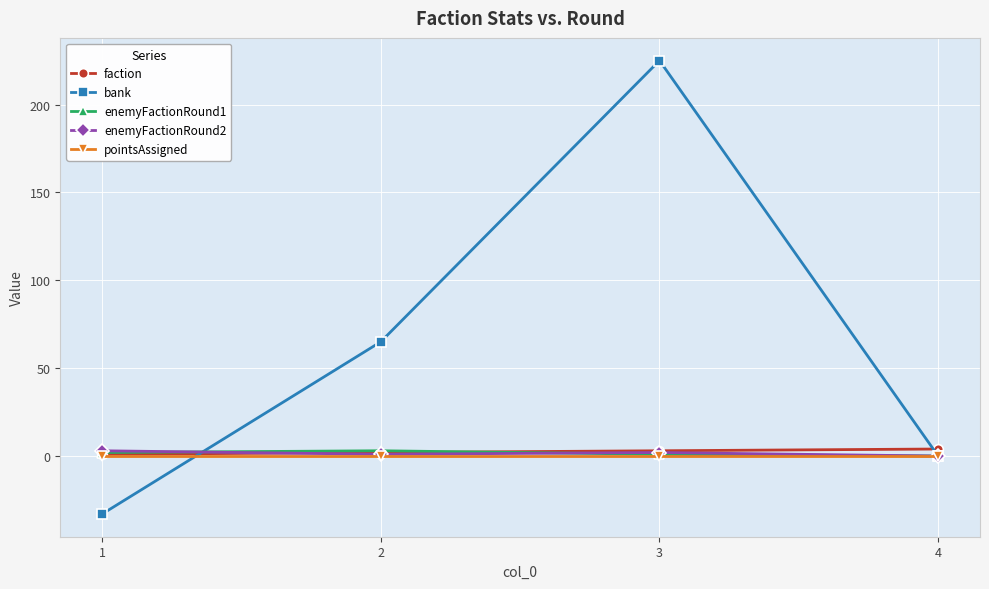

Which series has the largest total across all categories?

bank